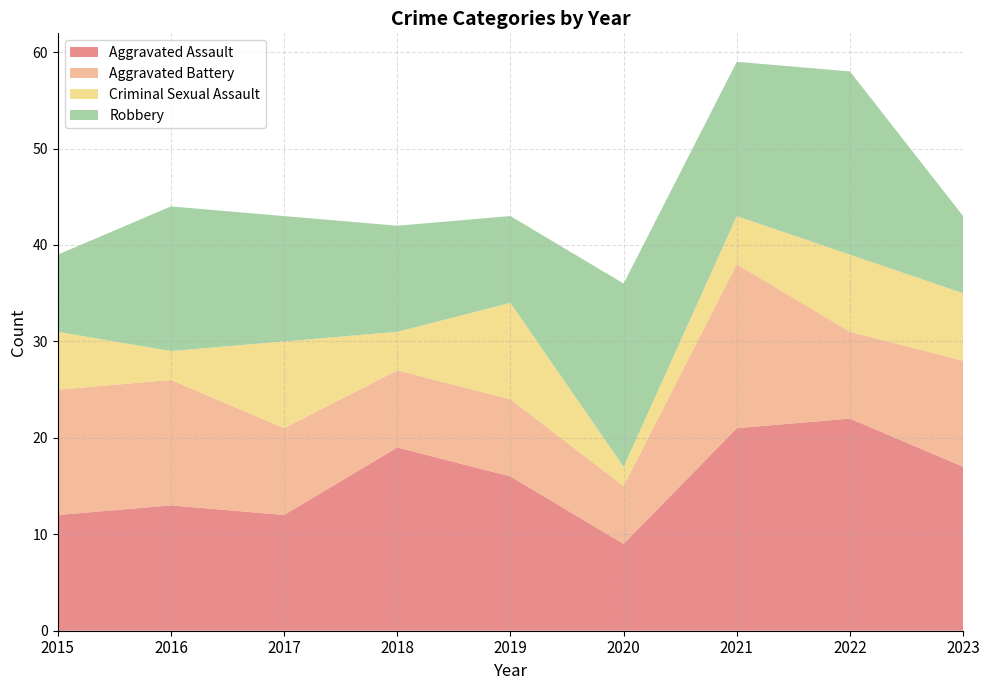

Reading right to left, transcribe all the data shown in this chart.

Aggravated Assault: 17	22	21	9	16	19	12	13	12
Aggravated Battery: 11	9	17	6	8	8	9	13	13
Criminal Sexual Assault: 7	8	5	2	10	4	9	3	6
Robbery: 8	19	16	19	9	11	13	15	8